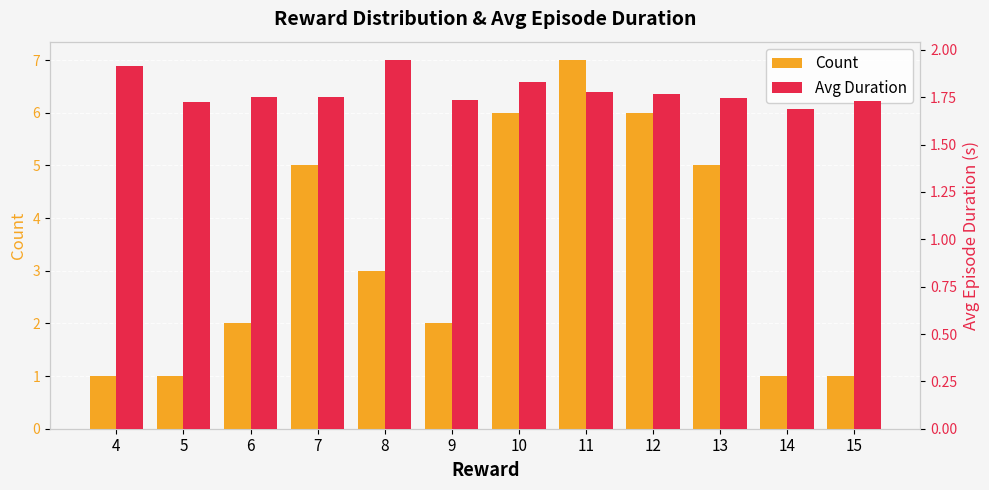

How many bars are there in total?

24